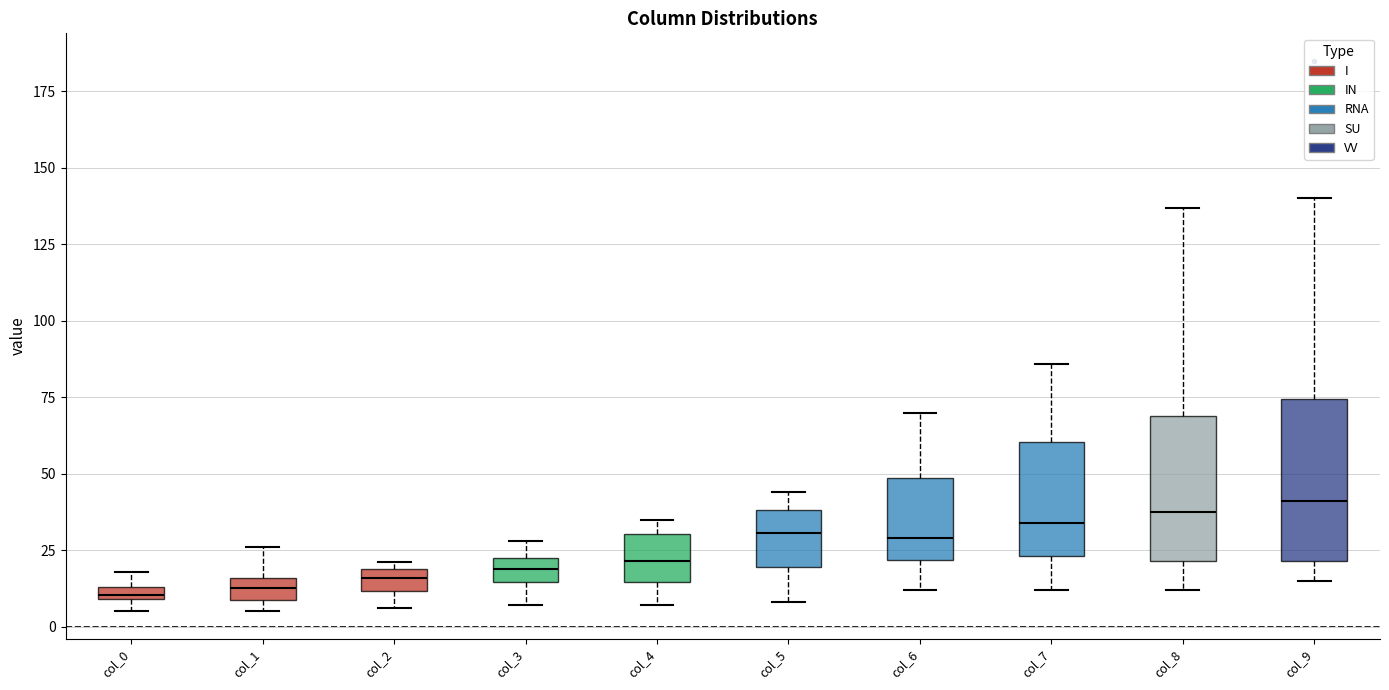

Comparing the boxes themselves (not the whiskers), which one is the tallest?

col_9